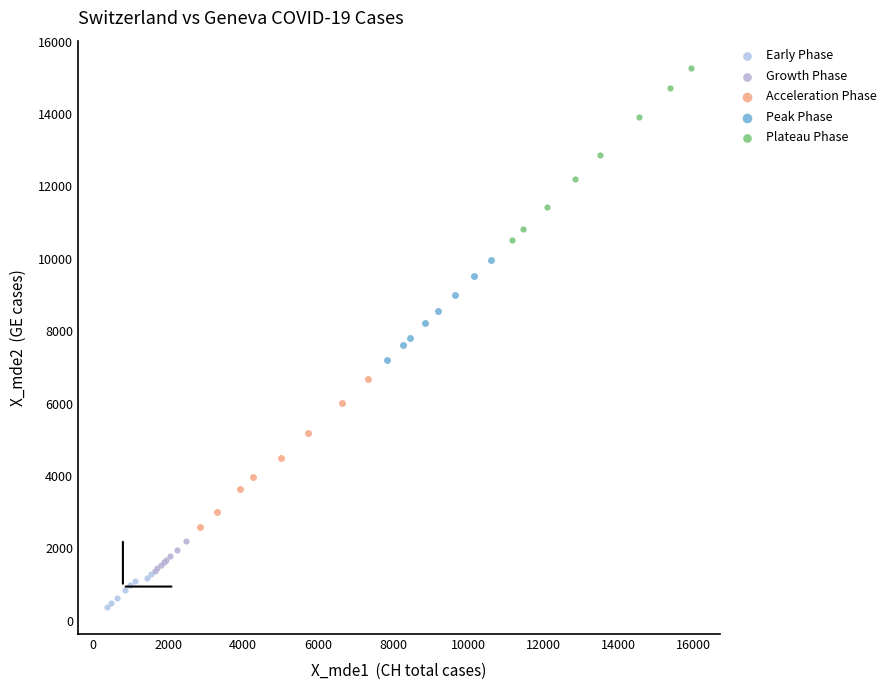

Which series contains the highest Y value?

Plateau Phase